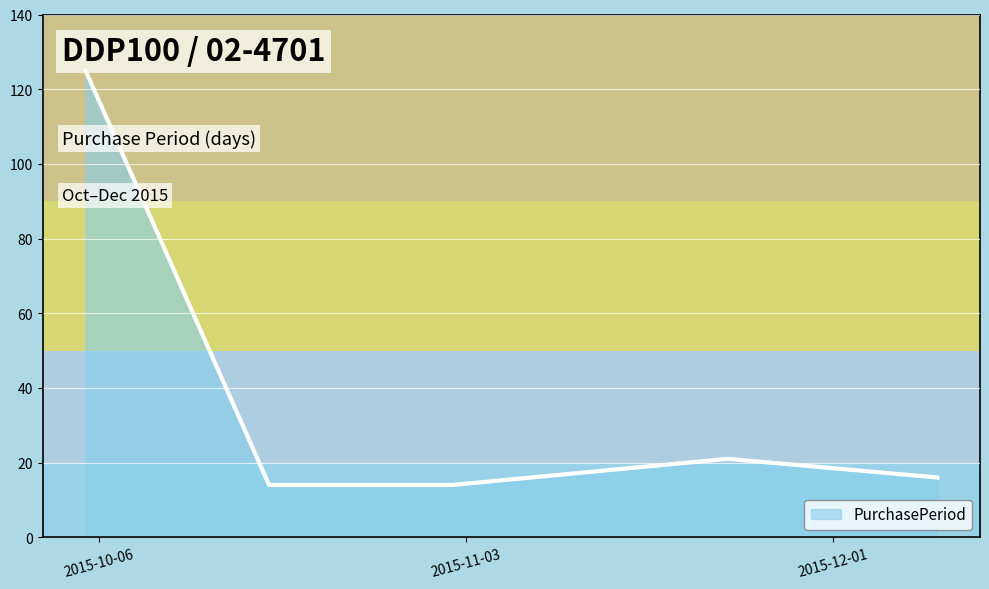

What is the maximum value shown in the chart?

125